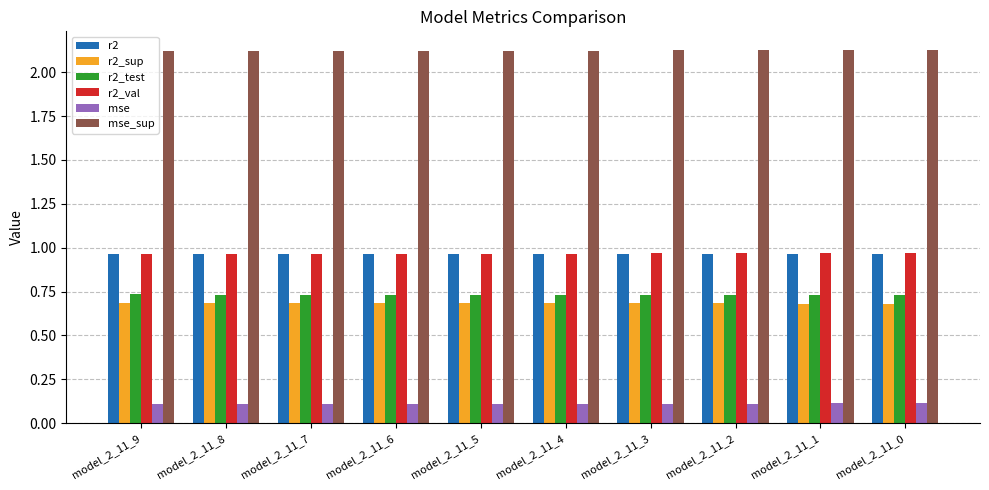

The r2_val series shows 0.4 at model_2_11_3. True or false?

False